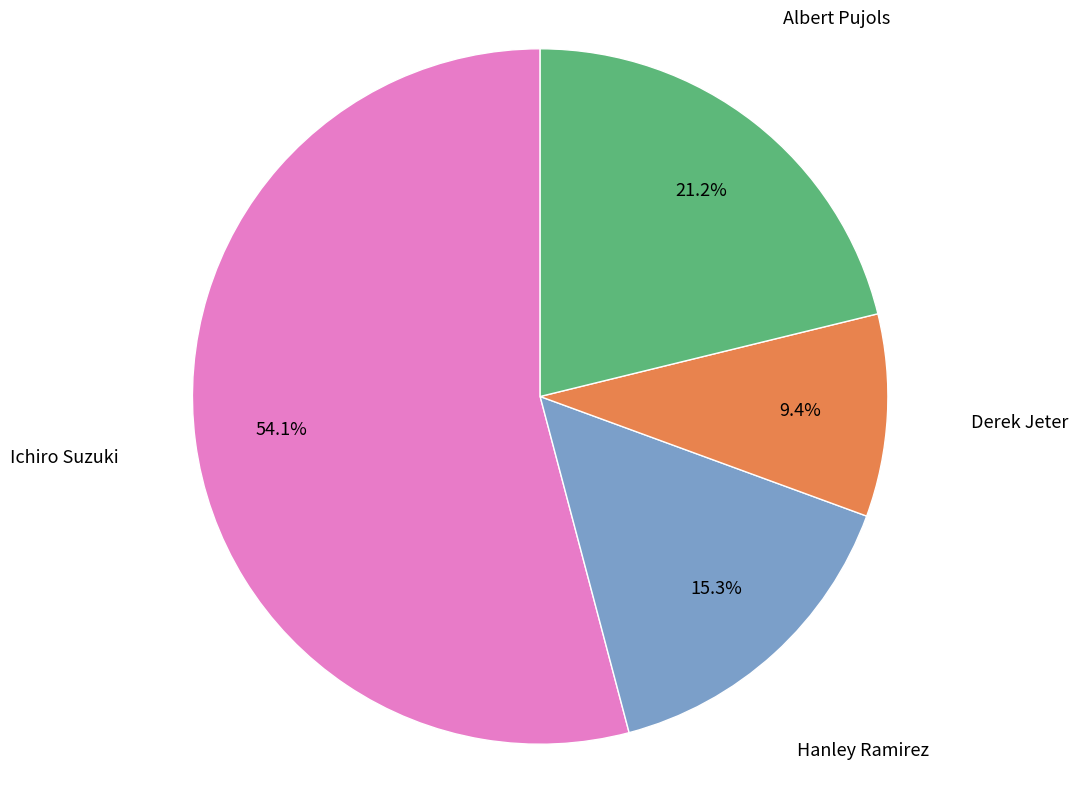

Does any single category account for the majority?

Yes